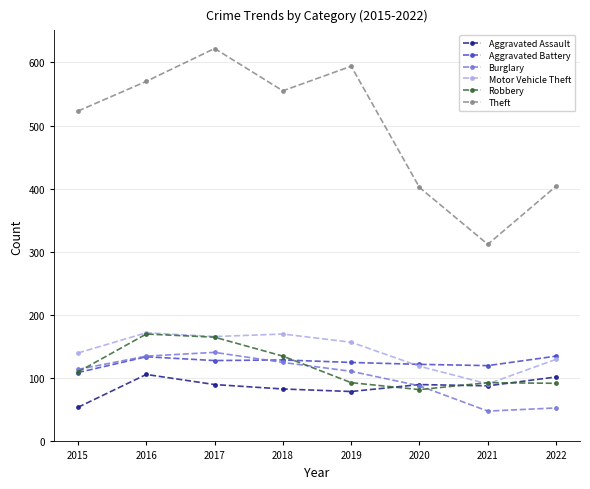

Which series has the largest total across all categories?

Theft